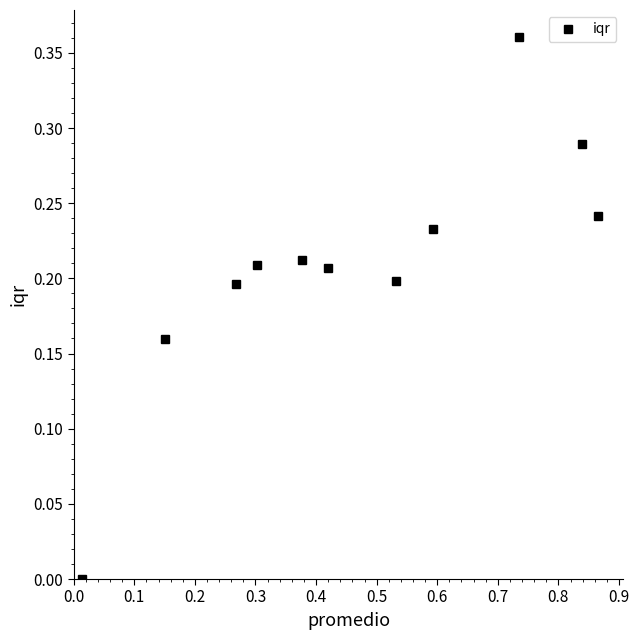

How many lines are shown in the chart?

1